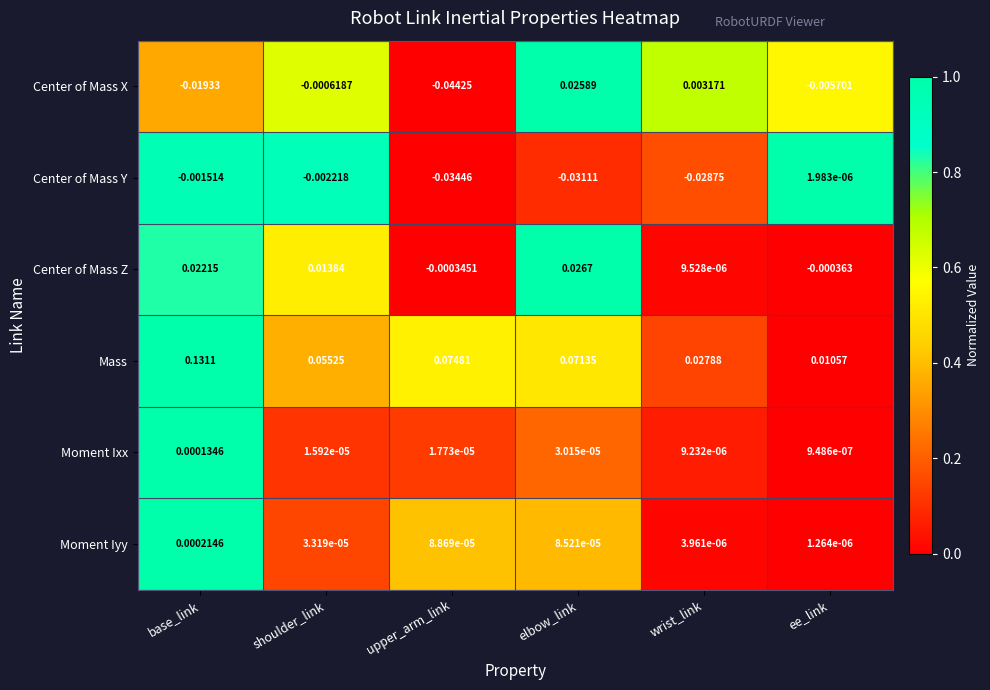

How many series are shown in this chart?

6